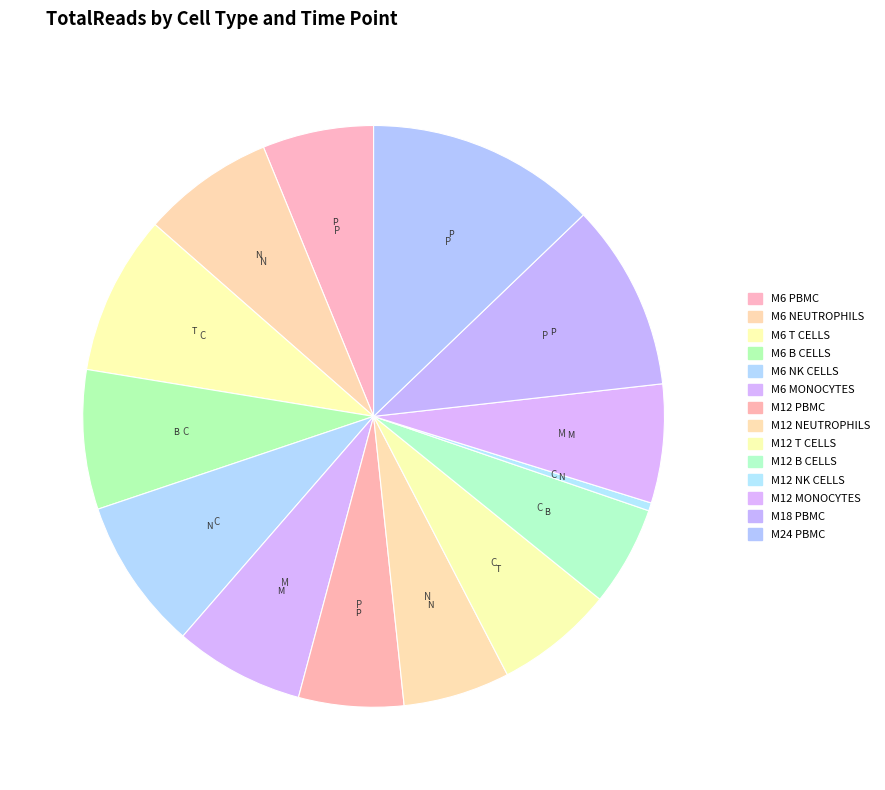

How many segments does this pie chart have?

14